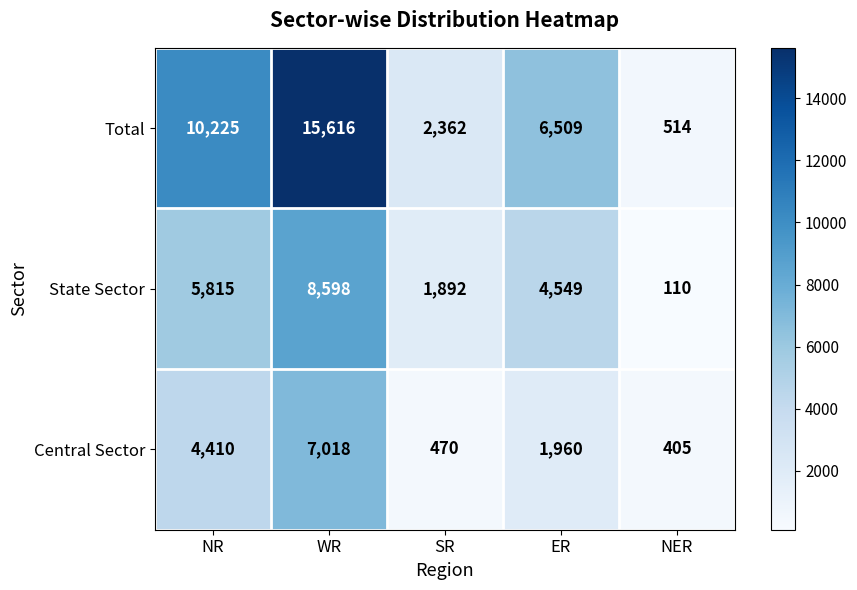

How many data points does each series have?

5